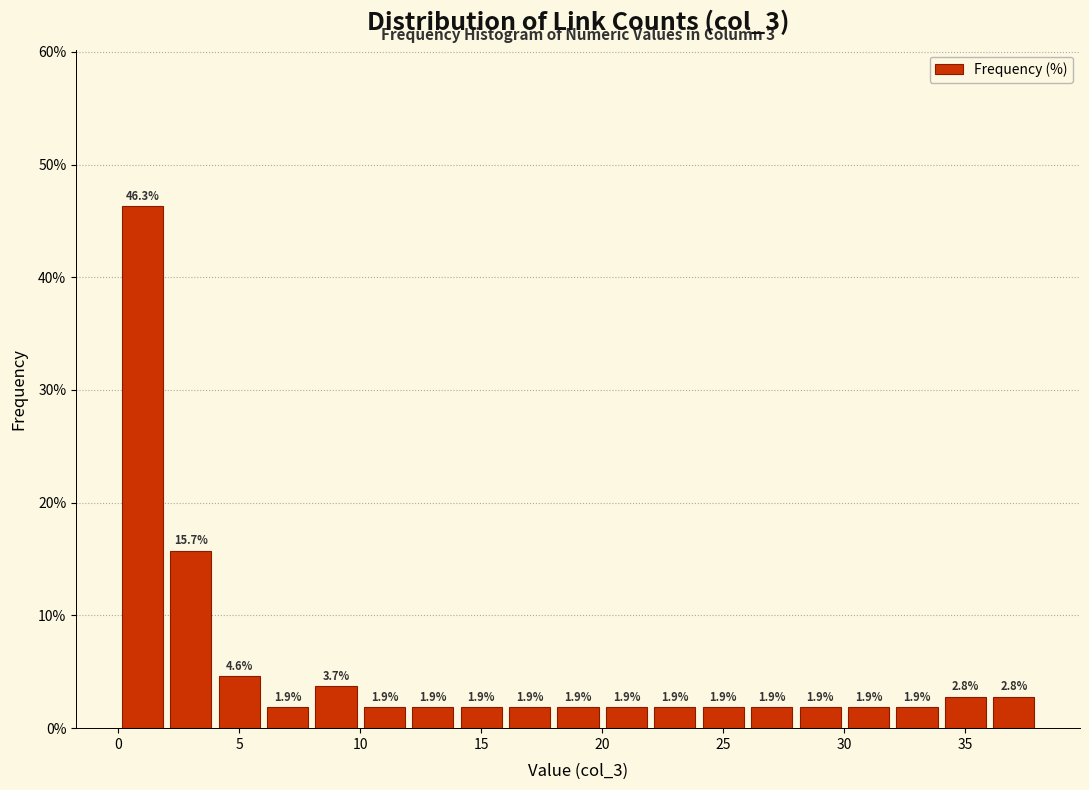

How tall is the bar that spans 10 to 12 on the x-axis?

1.9